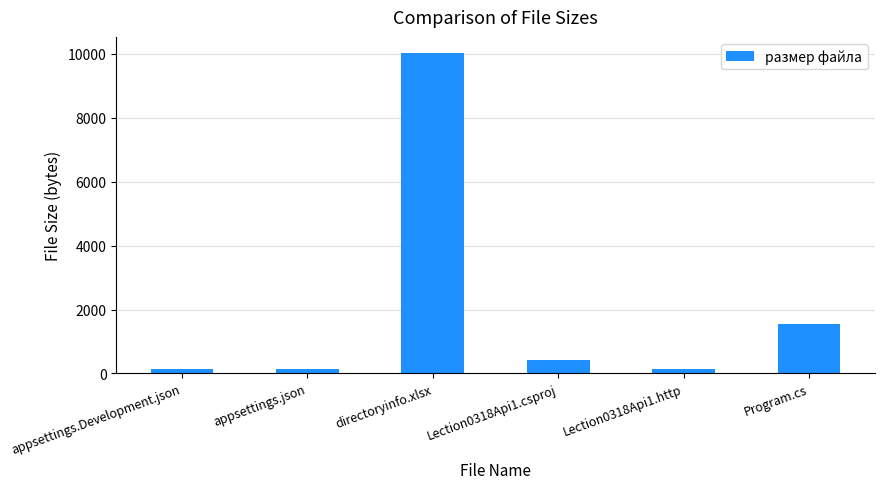

Is it true that the value at Lection0318Api1.http is 143?

True